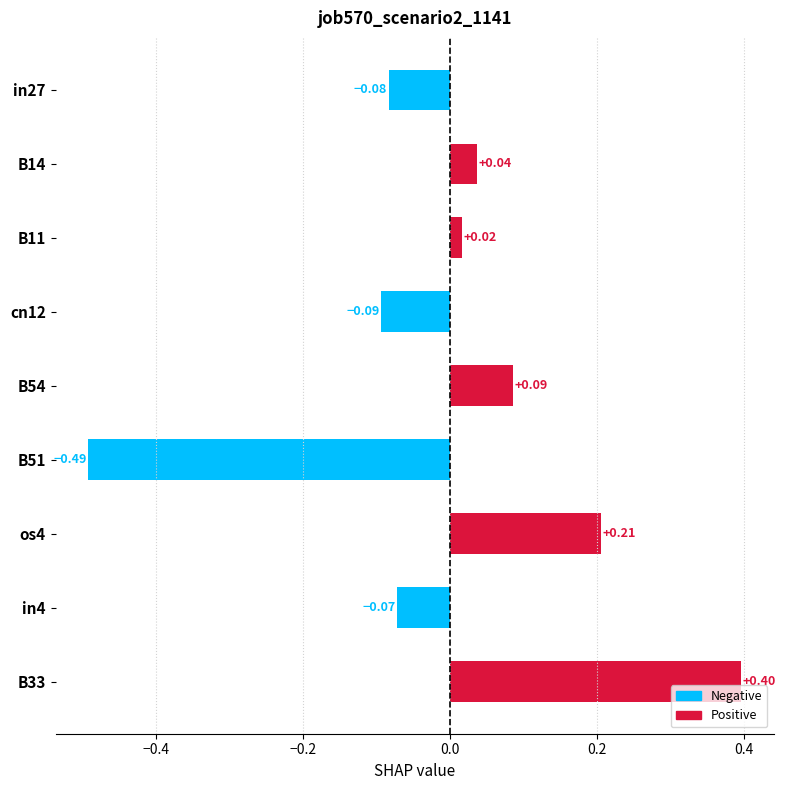

What is the difference between the maximum and minimum values?

0.9